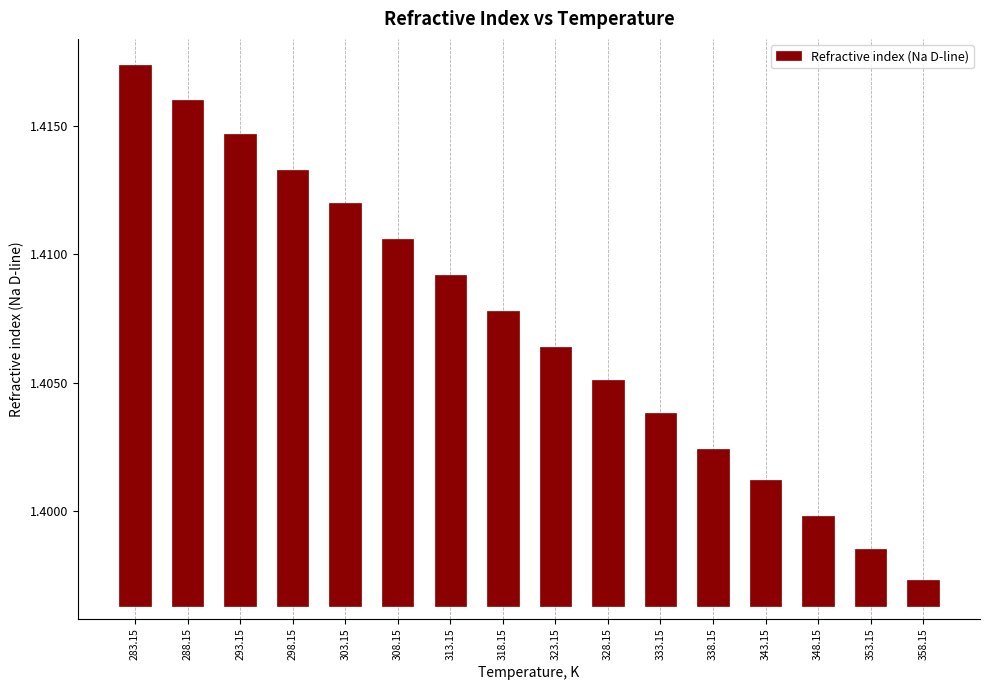

At which label is the value closest to 0?

358.15